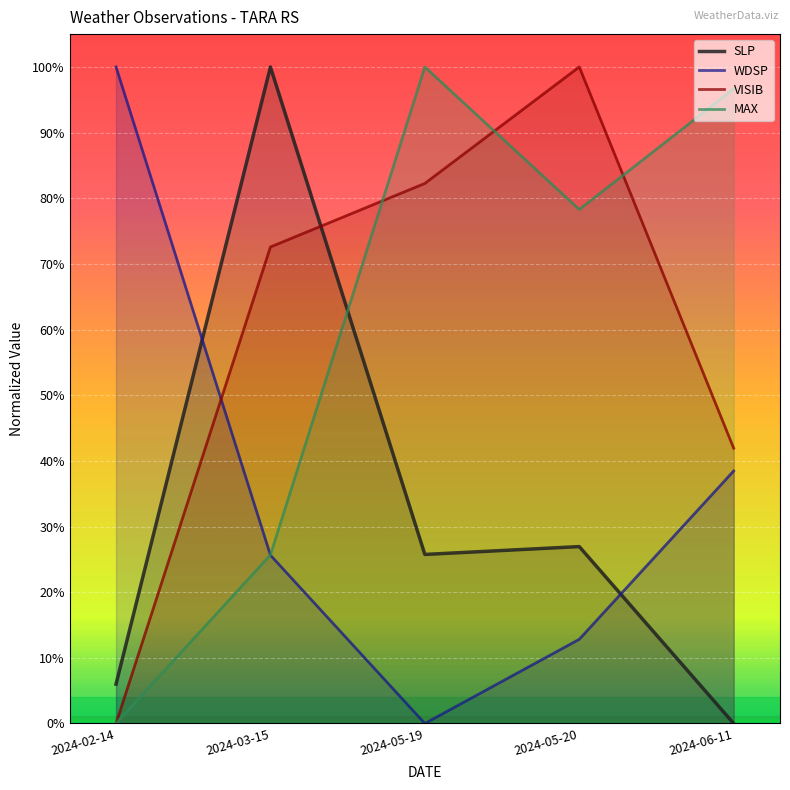

What is the average value of the WDSP series?

35.4